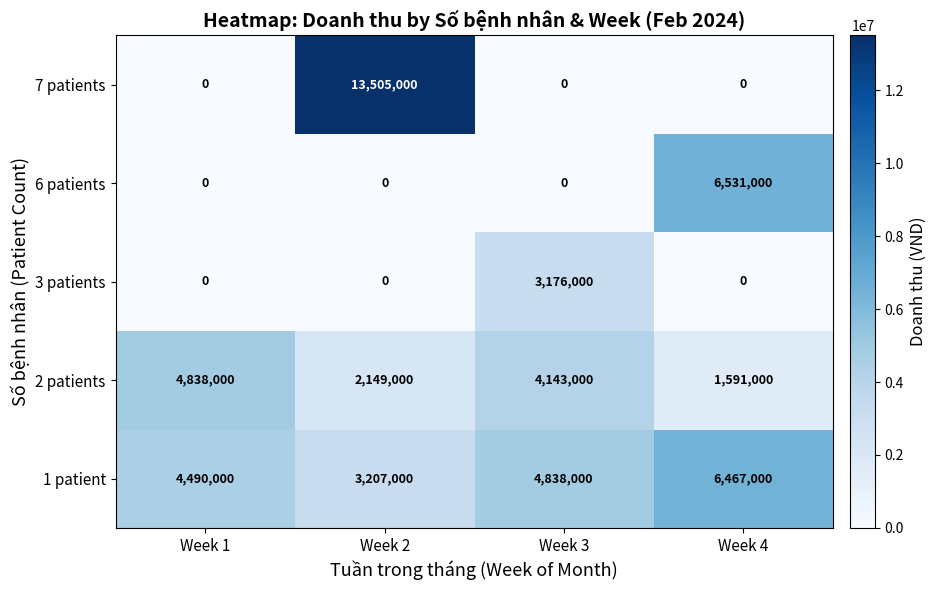

What is the maximum value shown in the chart?

13505000